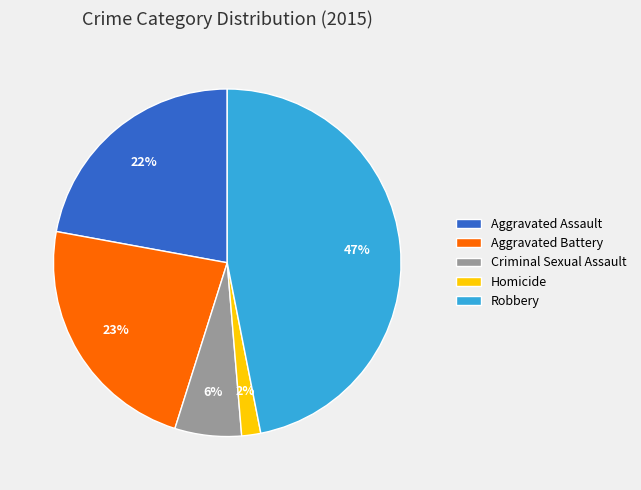

Combined, do Aggravated Assault and Robbery account for over 50%?

Yes